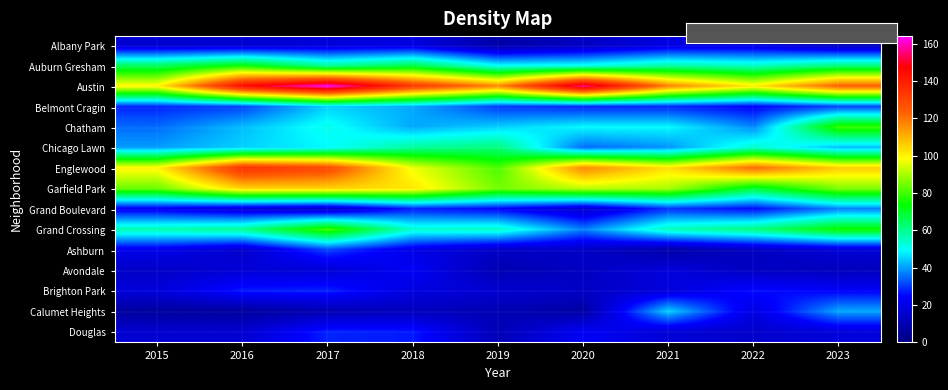

What is the total value across all series at 2015?

622